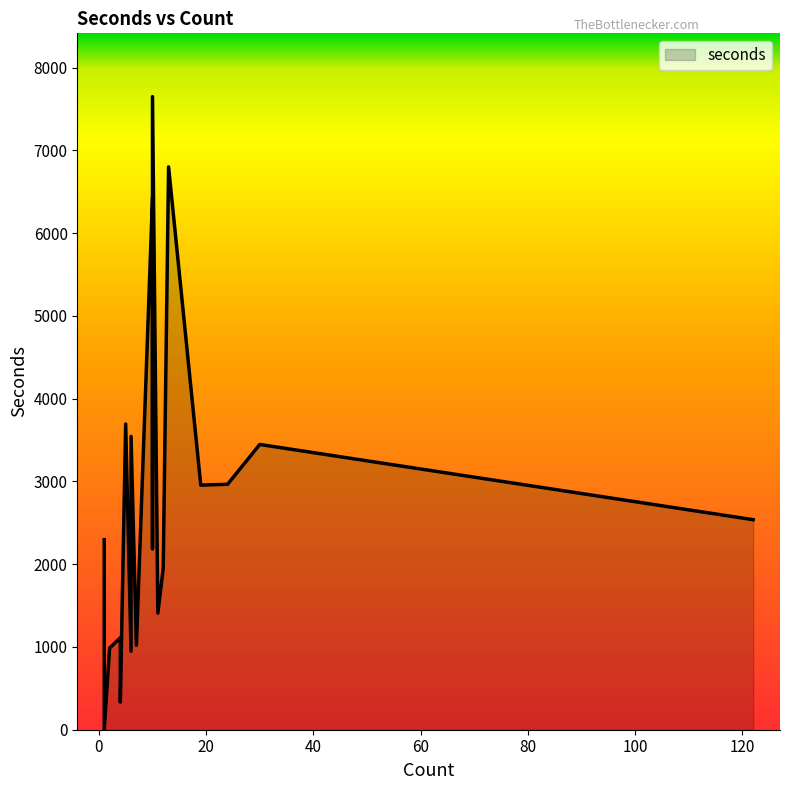

Rank the categories by value from highest to lowest.

10, 13, 10, 5, 6, 30, 24, 19, 122, 1, 10, 12, 11, 4, 7, 2, 6, 4, 1